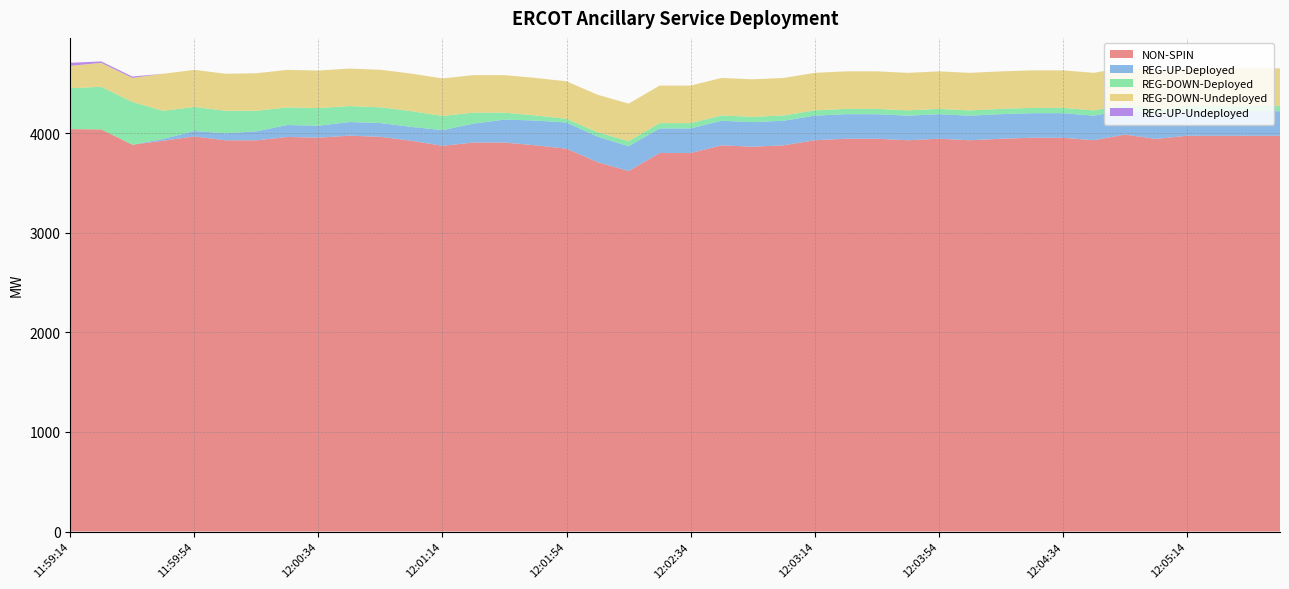

Reading right to left, extract all data points from this chart.

NON-SPIN: 12:05:46=3975	12:05:34=3975	12:05:26=3975	12:05:14=3975	12:05:06=3943	12:04:54=3987	12:04:46=3930	12:04:34=3955	12:04:26=3955	12:04:14=3945	12:04:06=3930	12:03:54=3945	12:03:46=3930	12:03:34=3945	12:03:26=3945	12:03:14=3930	12:03:06=3879	12:02:54=3865	12:02:46=3879	12:02:34=3802	12:02:26=3802	12:02:14=3621	12:02:06=3710	12:01:54=3845	12:01:46=3879	12:01:34=3907	12:01:26=3907	12:01:14=3874	12:01:06=3925	12:00:54=3964	12:00:46=3976	12:00:34=3956	12:00:26=3963	12:00:14=3929	12:00:06=3929	11:59:54=3968	11:59:46=3926	11:59:34=3885	11:59:26=4039	11:59:14=4042
REG-UP-Deployed: 12:05:46=247	12:05:34=247	12:05:26=247	12:05:14=247	12:05:06=247	12:04:54=247	12:04:46=247	12:04:34=247	12:04:26=247	12:04:14=247	12:04:06=247	12:03:54=247	12:03:46=247	12:03:34=247	12:03:26=247	12:03:14=247	12:03:06=247	12:02:54=247	12:02:46=247	12:02:34=247	12:02:26=247	12:02:14=249	12:02:06=256	12:01:54=263	12:01:46=249	12:01:34=231	12:01:26=190	12:01:14=158	12:01:06=139	12:00:54=139	12:00:46=137	12:00:34=120	12:00:26=120	12:00:14=91	12:00:06=71	11:59:54=55	11:59:46=18	11:59:34=0	11:59:26=0	11:59:14=0
REG-DOWN-Deployed: 12:05:46=53	12:05:34=53	12:05:26=53	12:05:14=53	12:05:06=53	12:04:54=53	12:04:46=53	12:04:34=53	12:04:26=53	12:04:14=53	12:04:06=53	12:03:54=53	12:03:46=53	12:03:34=53	12:03:26=53	12:03:14=53	12:03:06=53	12:02:54=53	12:02:46=53	12:02:34=53	12:02:26=53	12:02:14=51	12:02:06=44	12:01:54=37	12:01:46=51	12:01:34=69	12:01:26=110	12:01:14=142	12:01:06=158	12:00:54=158	12:00:46=160	12:00:34=177	12:00:26=177	12:00:14=206	12:00:06=226	11:59:54=242	11:59:46=281	11:59:34=430	11:59:26=428	11:59:14=411
REG-DOWN-Undeployed: 12:05:46=377	12:05:34=377	12:05:26=377	12:05:14=377	12:05:06=377	12:04:54=377	12:04:46=377	12:04:34=377	12:04:26=377	12:04:14=377	12:04:06=377	12:03:54=377	12:03:46=377	12:03:34=377	12:03:26=377	12:03:14=377	12:03:06=377	12:02:54=377	12:02:46=377	12:02:34=377	12:02:26=377	12:02:14=377	12:02:06=377	12:01:54=377	12:01:46=377	12:01:34=377	12:01:26=377	12:01:14=377	12:01:06=377	12:00:54=377	12:00:46=377	12:00:34=377	12:00:26=377	12:00:14=377	12:00:06=372	11:59:54=372	11:59:46=373	11:59:34=241	11:59:26=240	11:59:14=225
REG-UP-Undeployed: 12:05:46=0	12:05:34=0	12:05:26=0	12:05:14=0	12:05:06=0	12:04:54=0	12:04:46=0	12:04:34=0	12:04:26=0	12:04:14=0	12:04:06=0	12:03:54=0	12:03:46=0	12:03:34=0	12:03:26=0	12:03:14=0	12:03:06=0	12:02:54=0	12:02:46=0	12:02:34=0	12:02:26=0	12:02:14=0	12:02:06=0	12:01:54=0	12:01:46=0	12:01:34=0	12:01:26=0	12:01:14=0	12:01:06=0	12:00:54=0	12:00:46=0	12:00:34=0	12:00:26=0	12:00:14=0	12:00:06=0	11:59:54=0	11:59:46=0	11:59:34=14	11:59:26=15	11:59:14=30